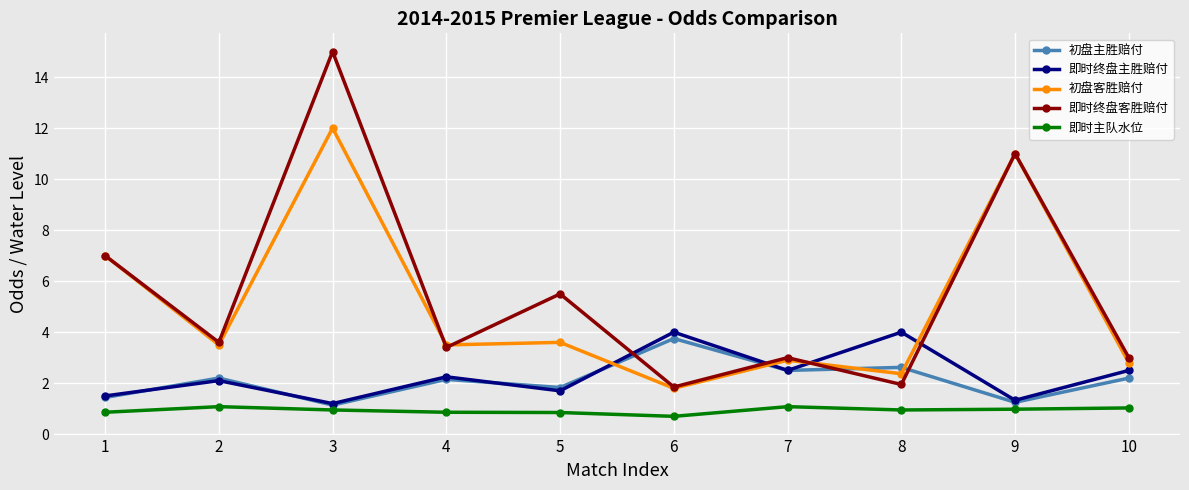

True or false: 即时终盘客胜赔付 and 即时主队水位 intersect in this chart.

False